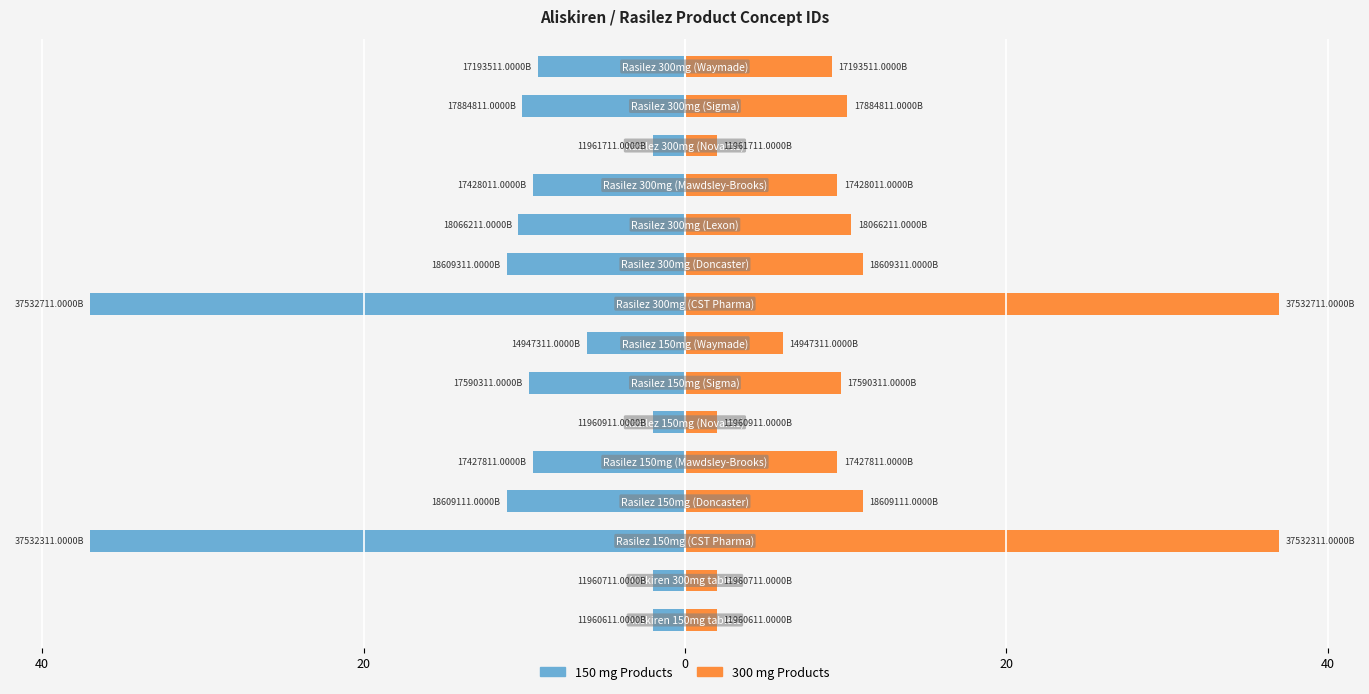

Count the number of categories in the chart.

15